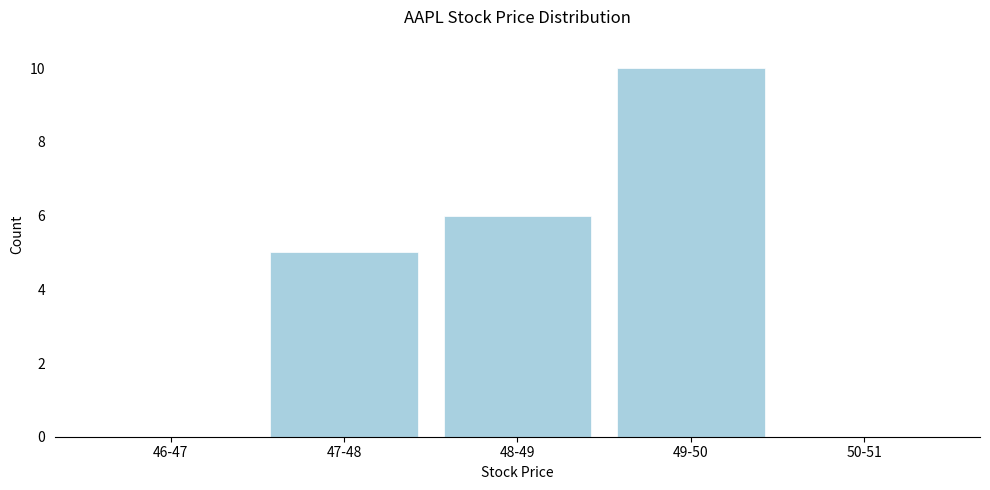

Reading left to right, list all the values displayed in this chart.

46-47=0	47-48=5	48-49=6	49-50=10	50-51=0